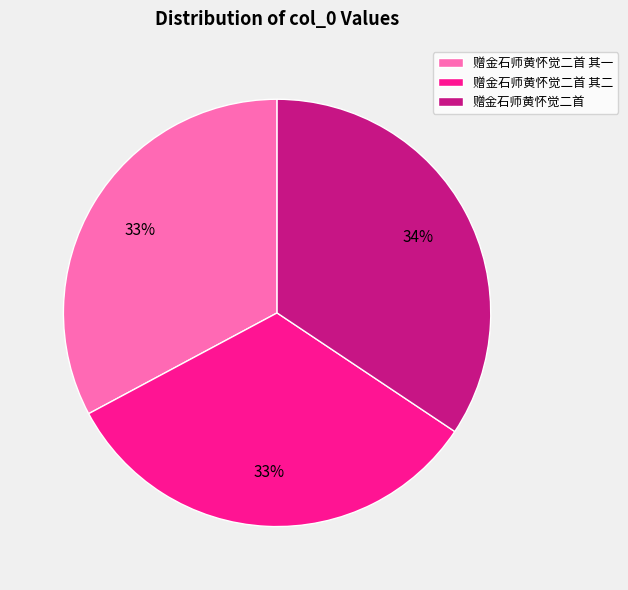

What is the ratio of the value at 赠金石师黄怀觉二首 其一 to the value at 赠金石师黄怀觉二首?

1.0